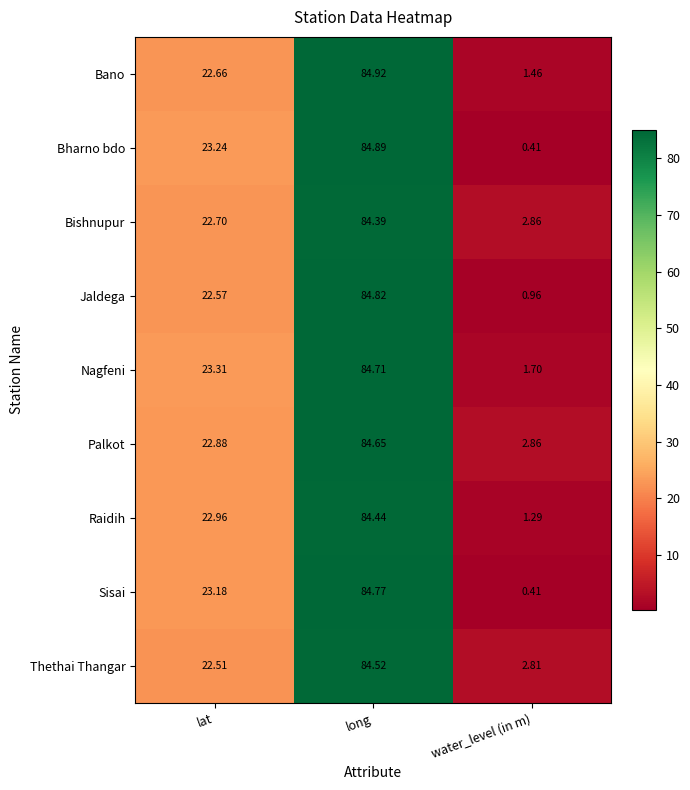

List the series in order of their peak value, lowest first.

Bishnupur, Raidih, Thethai Thangar, Palkot, Nagfeni, Sisai, Jaldega, Bharno bdo, Bano